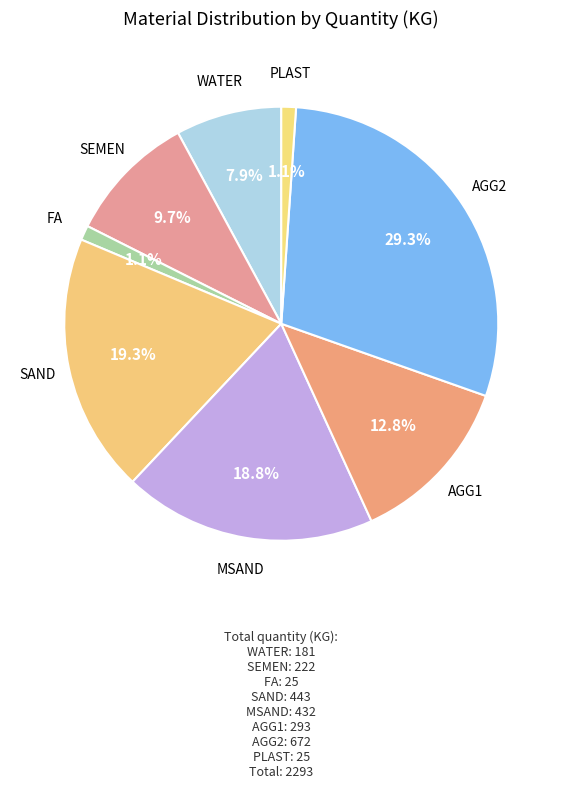

How many slices are in this pie chart?

8